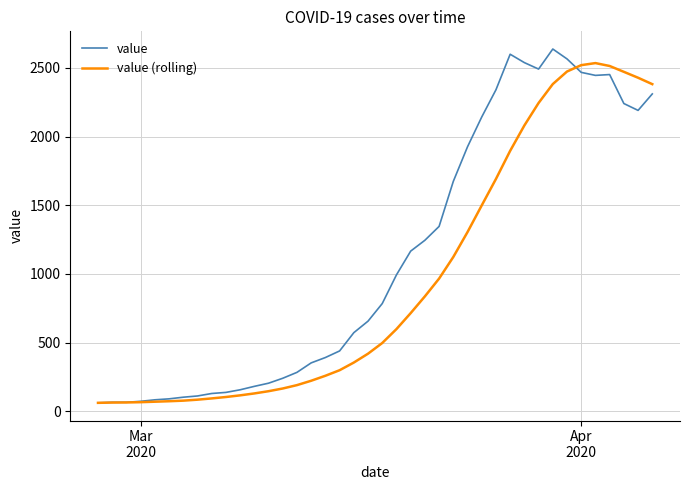

Which series has the largest total across all categories?

value